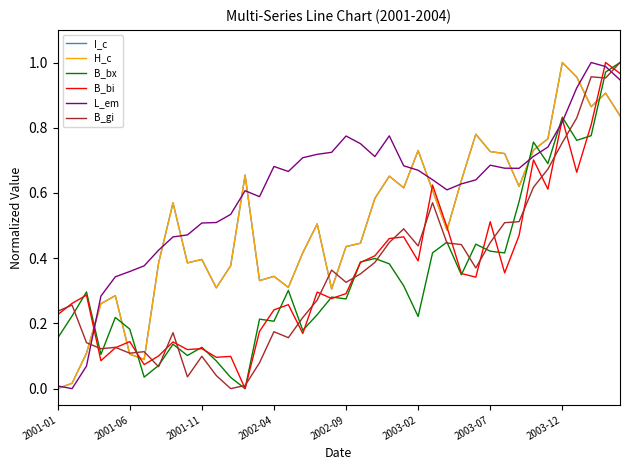

Which series has the largest total across all categories?

L_em